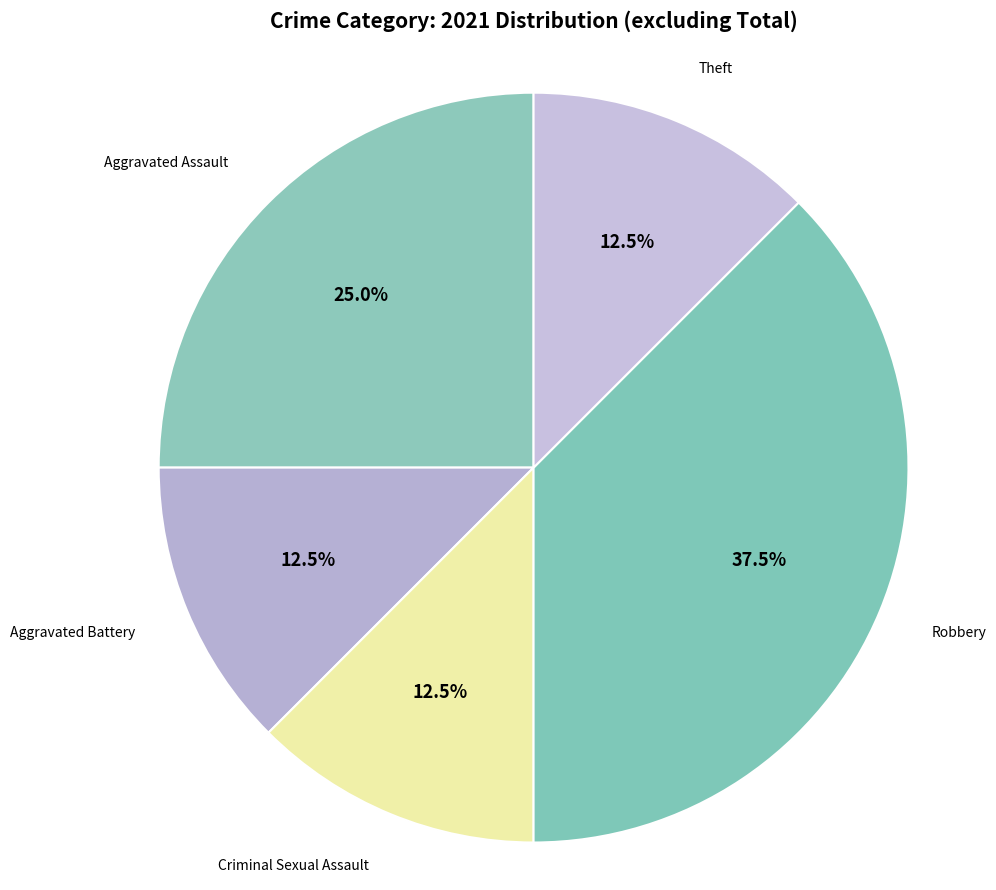

What percentage is the Aggravated Assault slice, to the nearest percent?

25%